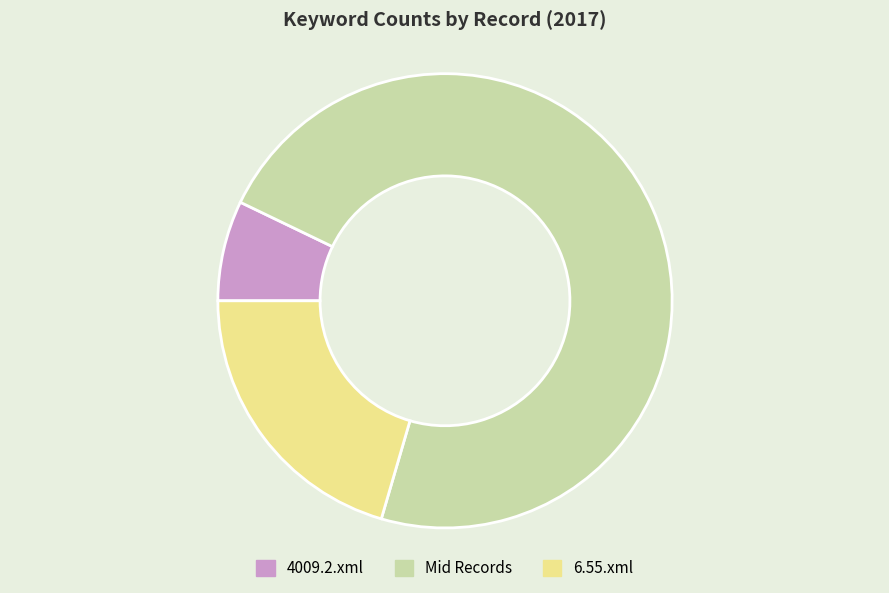

What is the largest slice in the pie chart?

Mid Records